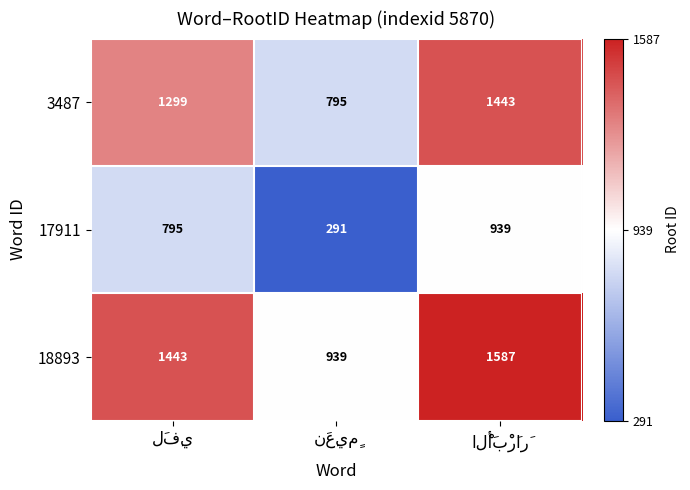

What is the difference between the maximum and minimum values in the 3487 series?

648